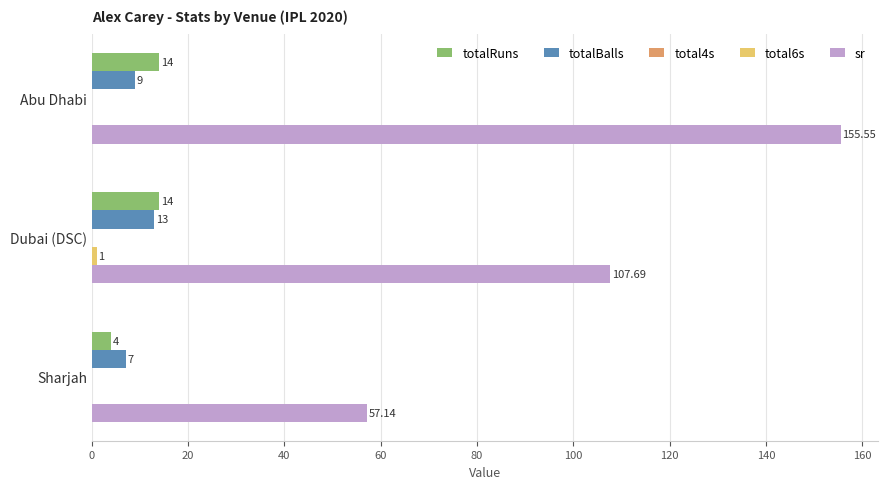

At which category does the chart reach its peak across all series?

Abu Dhabi